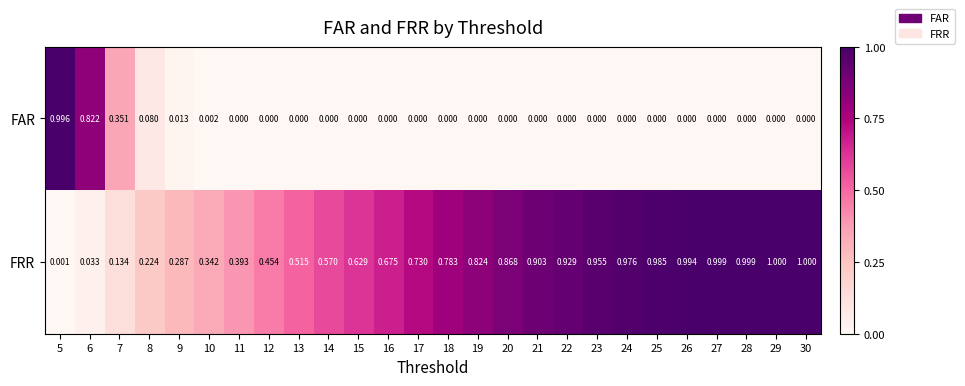

How many distinct data groups are displayed?

2